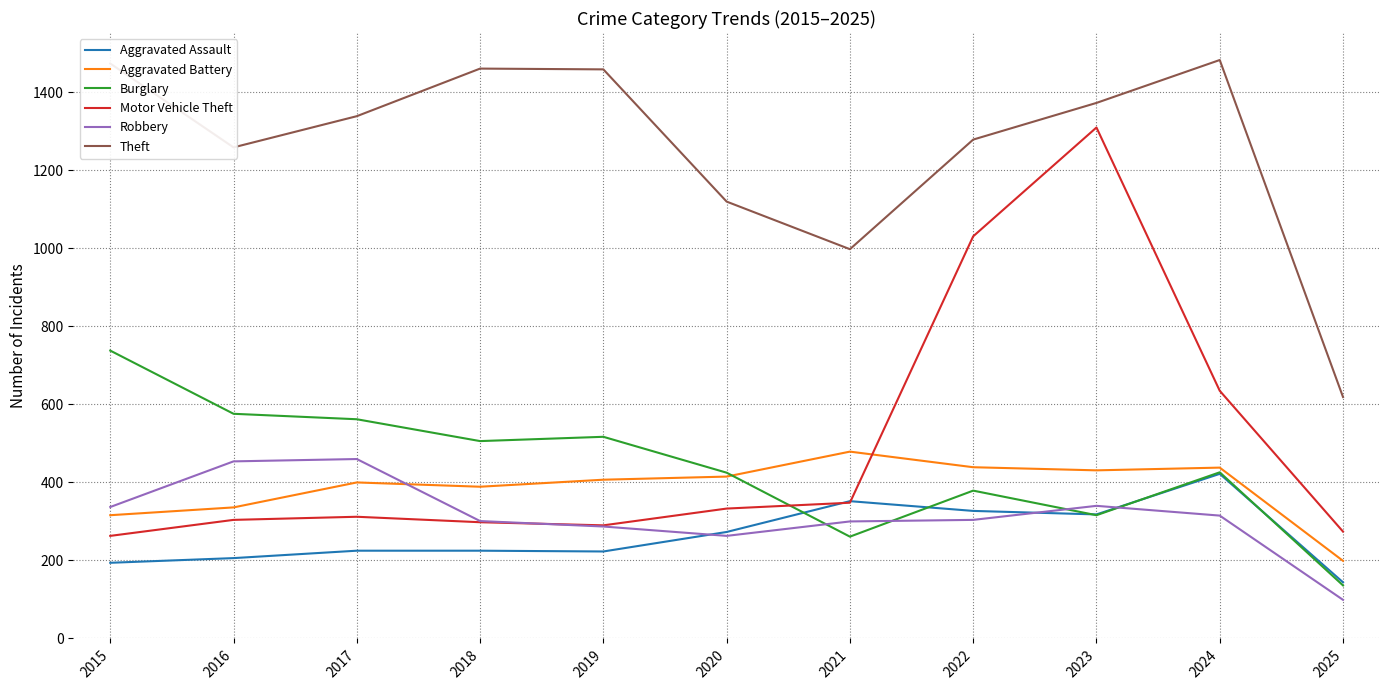

How many categories are shown in the chart?

11